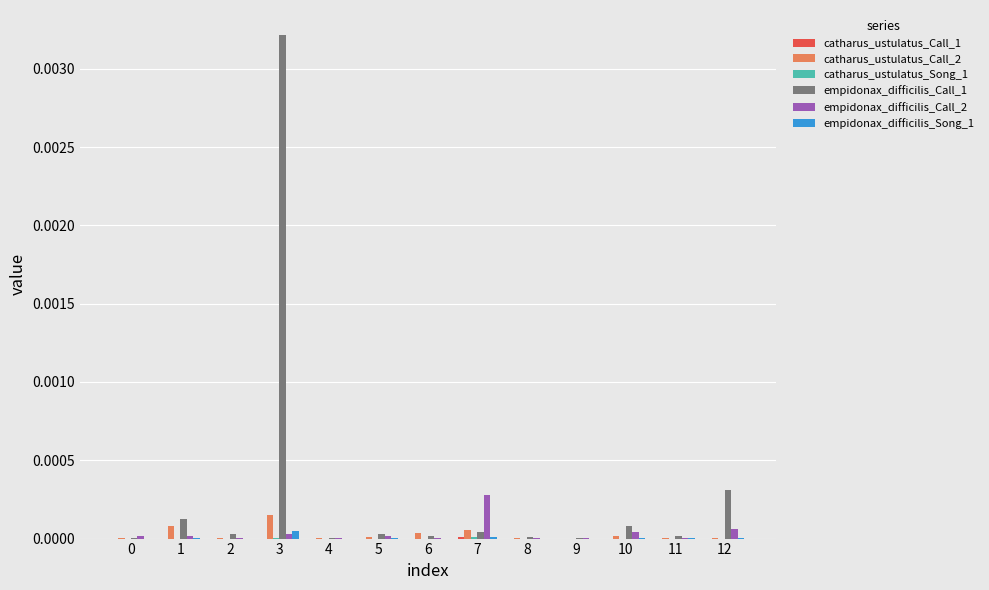

Which label corresponds to the largest value in the chart?

3